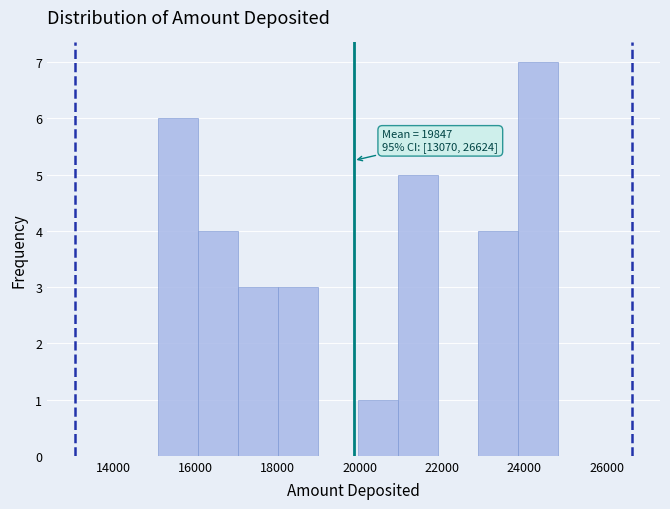

Over which range of the x-axis is the bar tallest?

23800 to 24800